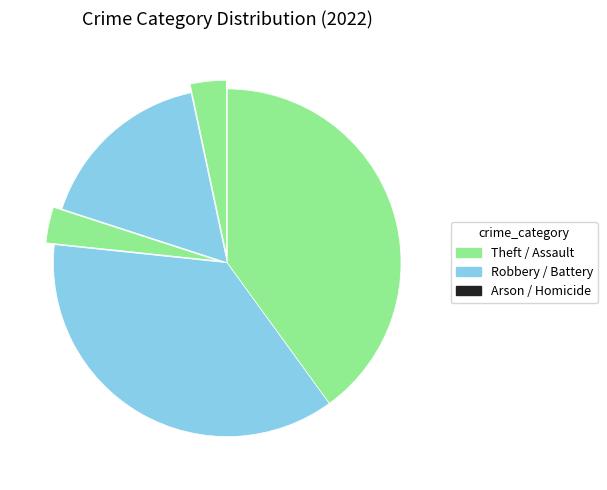

How many slices are in this pie chart?

5